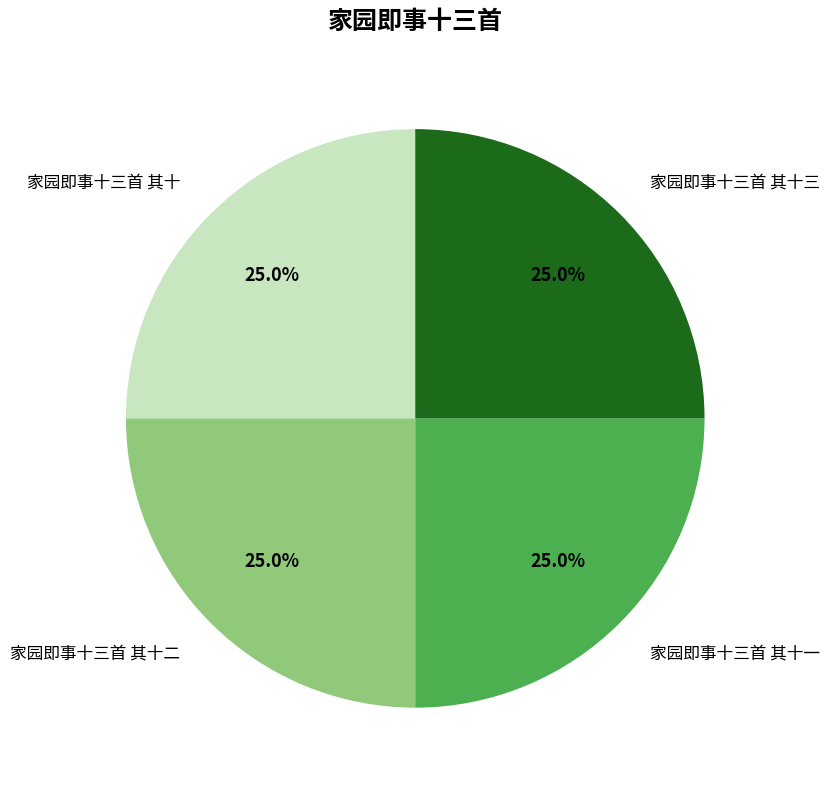

Is 家园即事十三首 其十二 the majority of the pie?

No